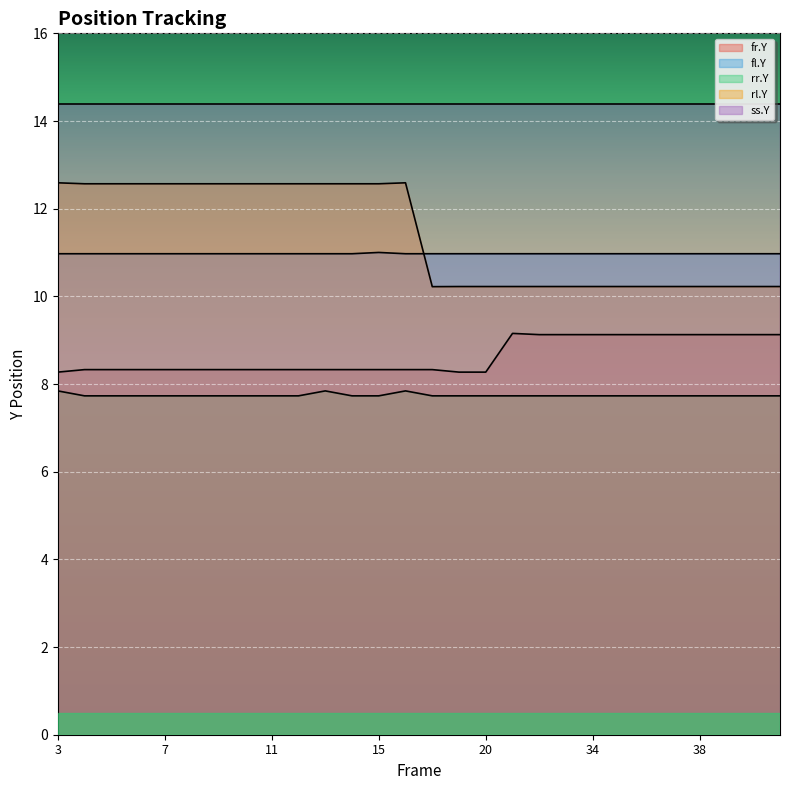

Which has a higher value, 32 or 38?

32